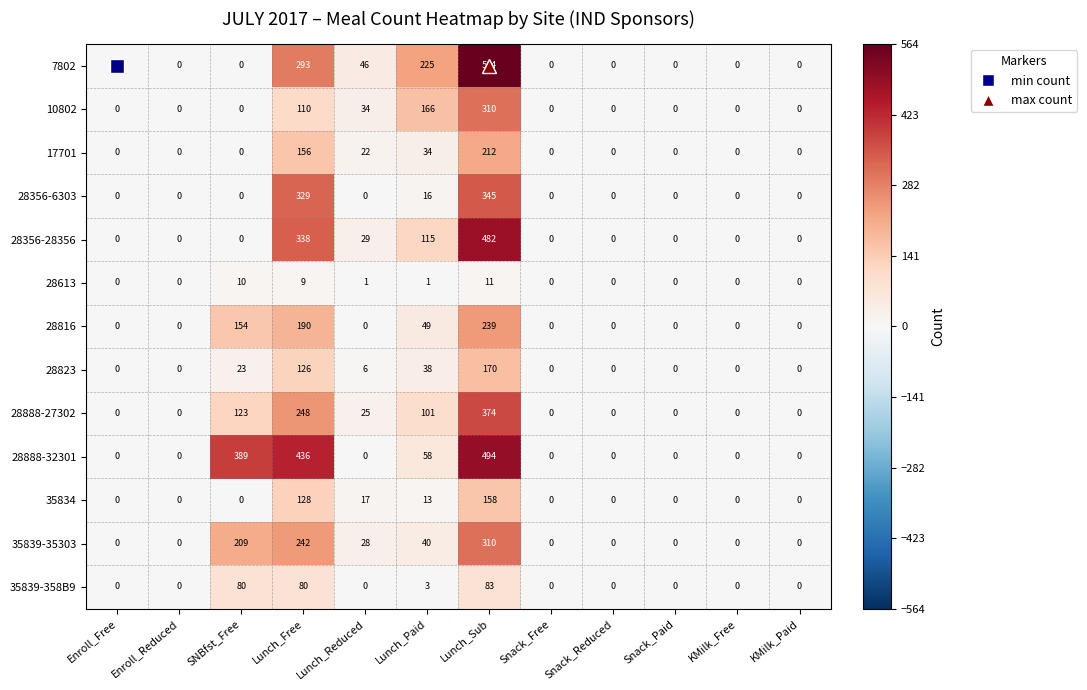

What is the total value across all series at Lunch_Free?

2685